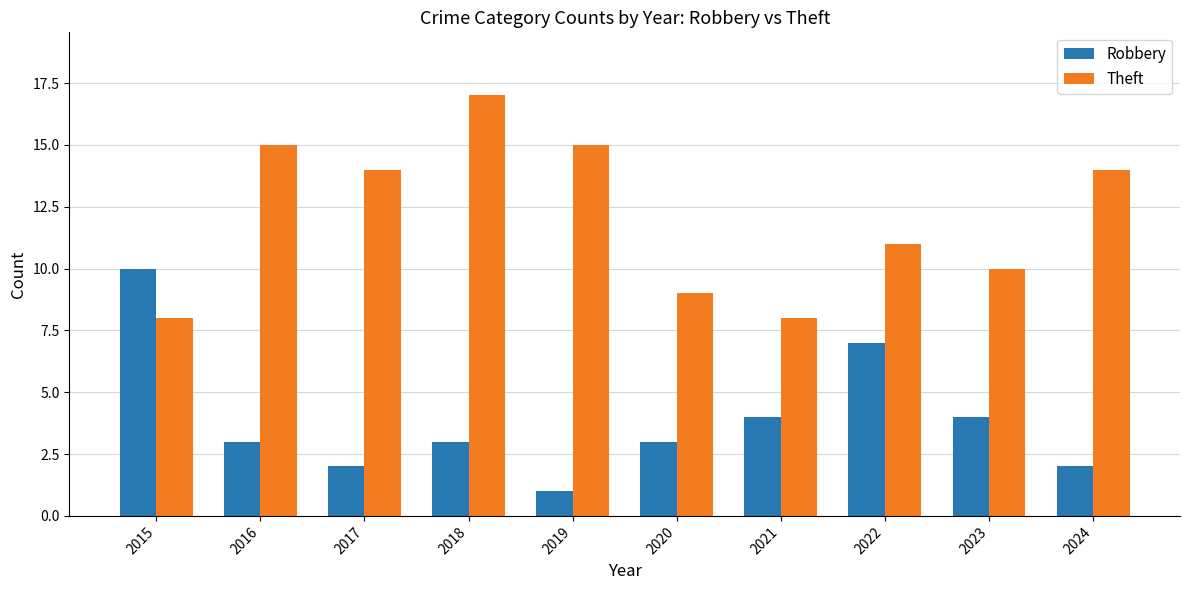

Between 2016 and 2018, which series saw the biggest shift?

Theft